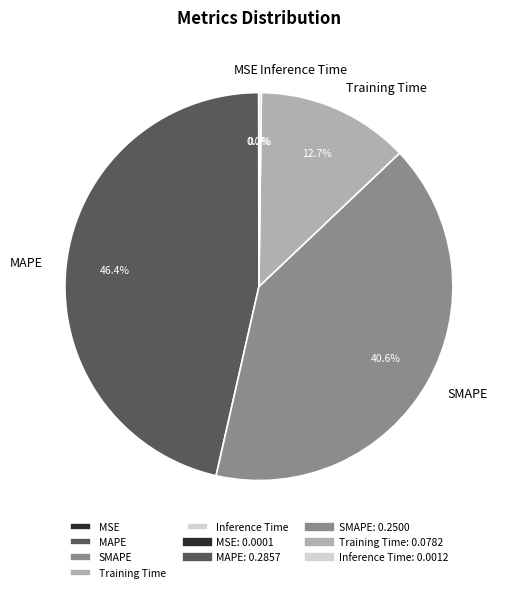

What is the largest slice in the pie chart?

MAPE